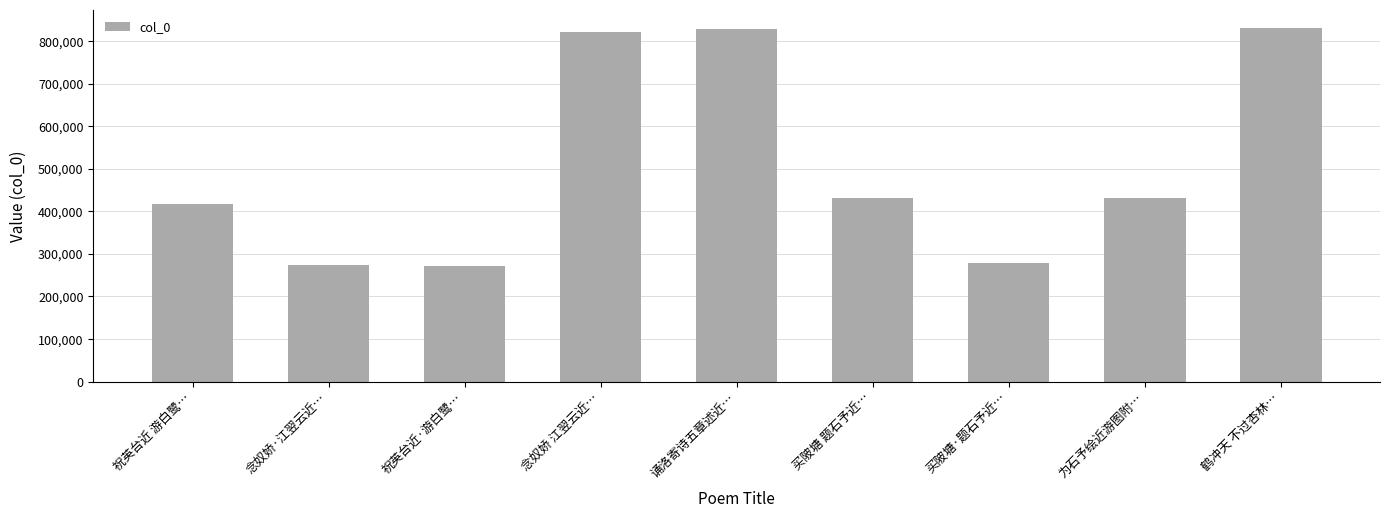

Approximately how many times larger is the value at 买陂塘·题石予近… compared to 祝英台近 游白鹭…?

0.7